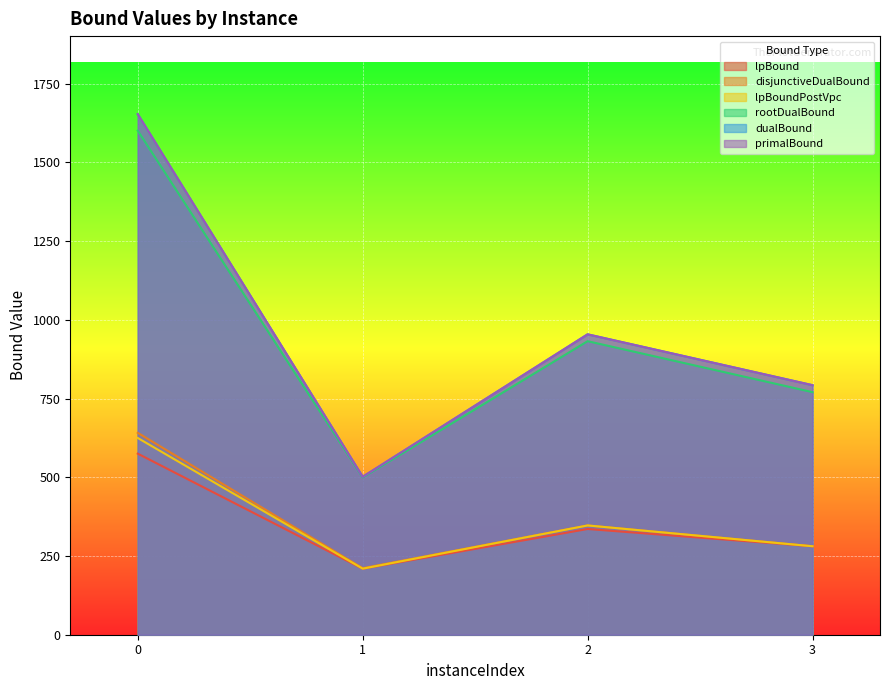

What is the difference between the second highest and second lowest values in the primalBound series?

161.5